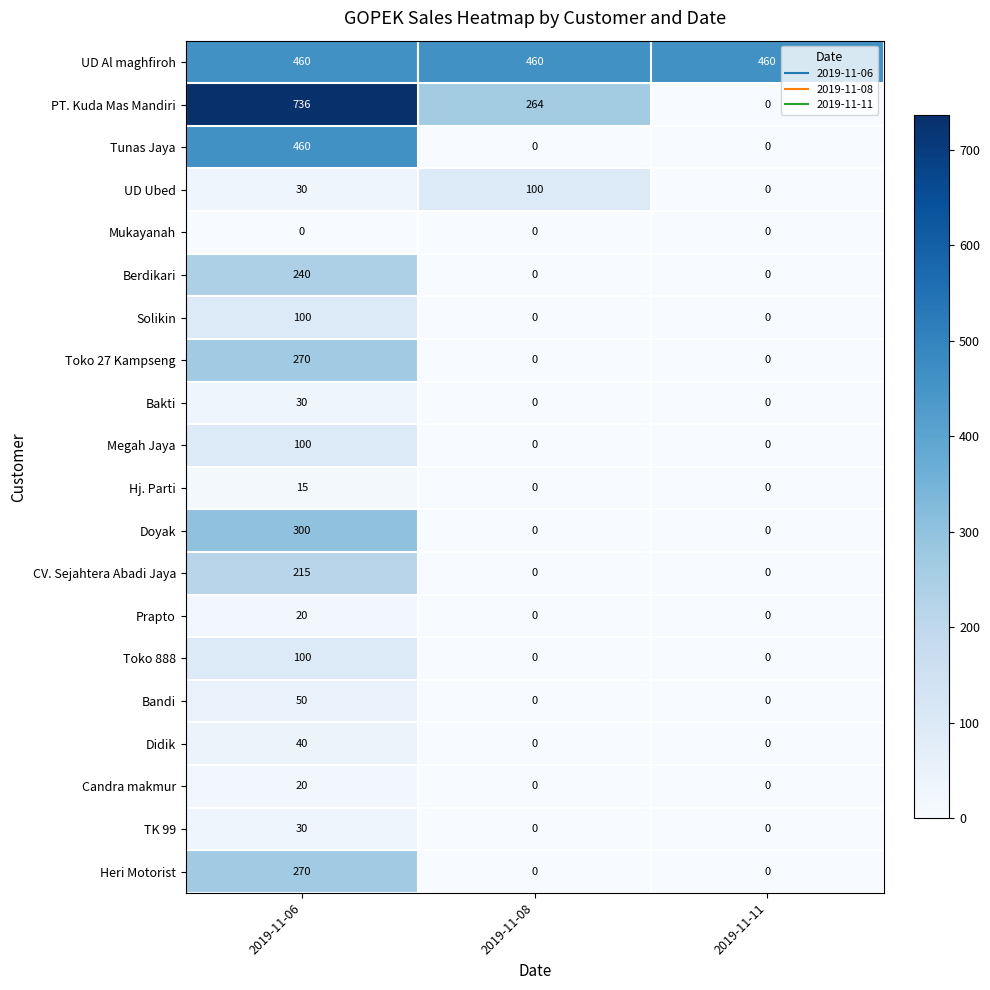

Which series has the largest total across all categories?

UD Al maghfiroh